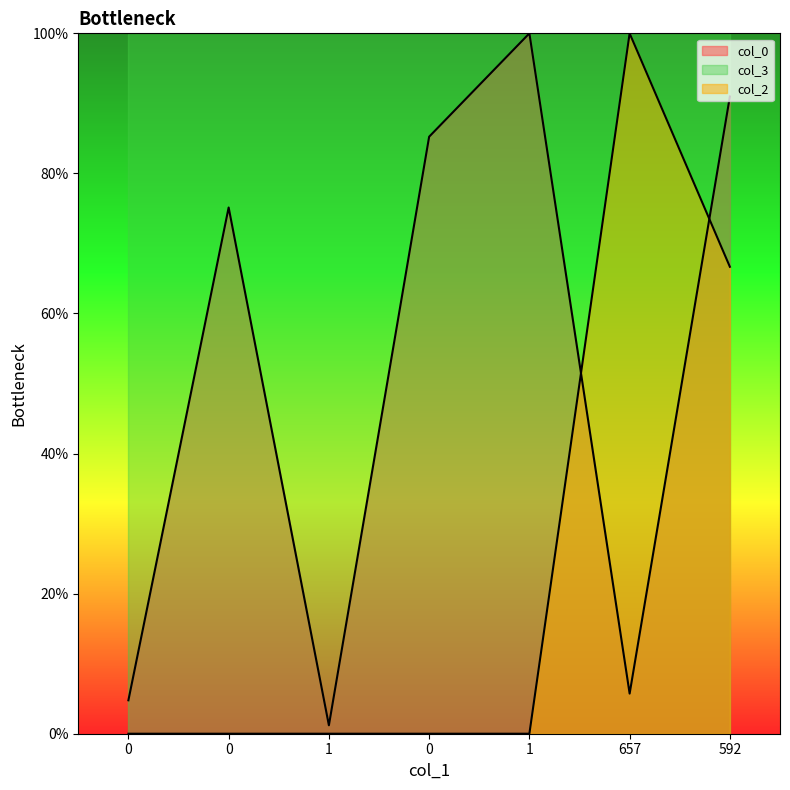

Is the value of col_2 at 1 greater than the value of col_0 at 1?

No